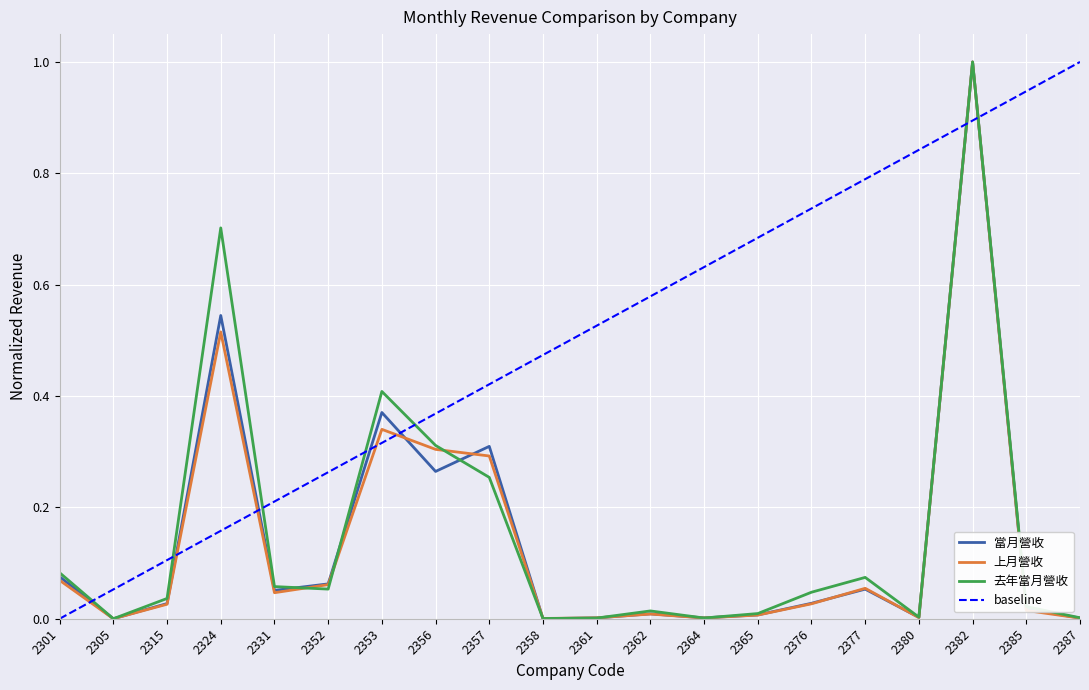

Which category has the lowest value in the 當月營收 series?

2305